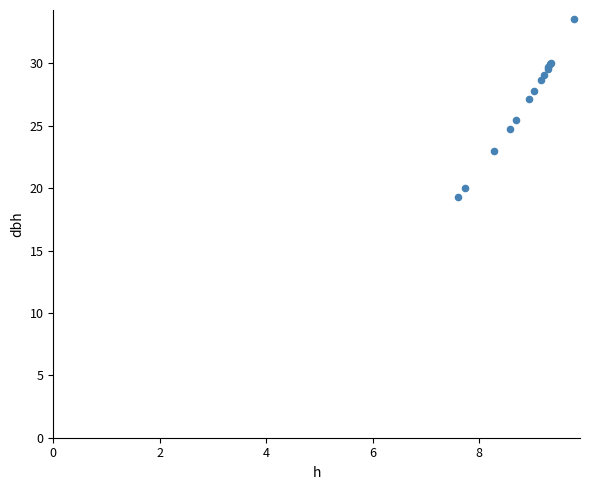

What Y value in the scatter plot is closest to 26?

25.4